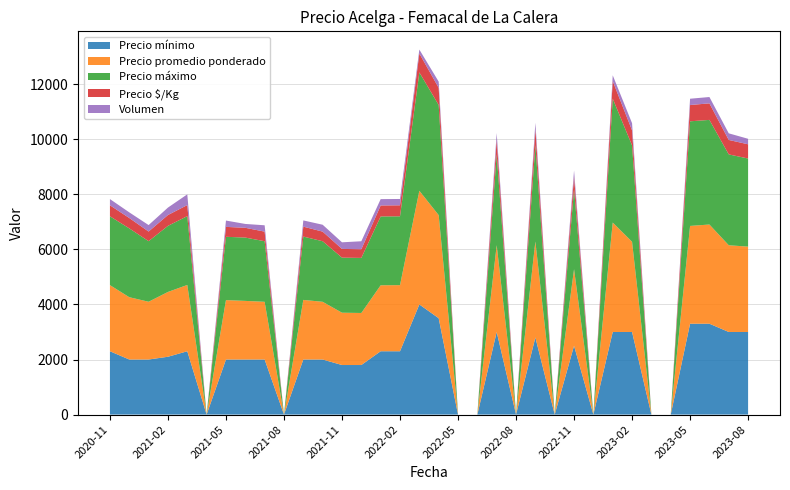

Reading left to right, list all the values displayed in this chart.

Precio mínimo: 2300	2000	2000	2100	2300	0	2000	2000	2000	0	2000	2000	1800	1800	2300	2300	4000	3500	0	0	3000	0	2800	0	2500	0	3000	3000	0	0	3300	3300	3000	3000
Precio promedio ponderado: 2402	2263	2098	2354	2408	0	2157	2129	2096	0	2165	2096	1900	1890	2396	2401	4129	3744	0	0	3153	0	3487	0	2781	0	3975	3277	0	0	3552	3603	3150	3100
Precio máximo: 2500	2500	2200	2400	2500	0	2300	2300	2200	0	2300	2200	2000	2000	2500	2500	4300	4000	0	0	3300	0	3500	0	2900	0	4500	3500	0	0	3800	3800	3300	3200
Precio $/Kg: 400	377	350	394	401	0	360	355	349	0	361	349	317	315	399	400	688	624	0	0	526	0	581	0	464	0	638	546	0	0	592	601	525	517
Volumen: 225	205	235	270	390	0	230	140	230	0	226	250	240	290	230	230	140	225	0	0	245	0	230	0	220	0	210	260	0	0	228	230	240	200